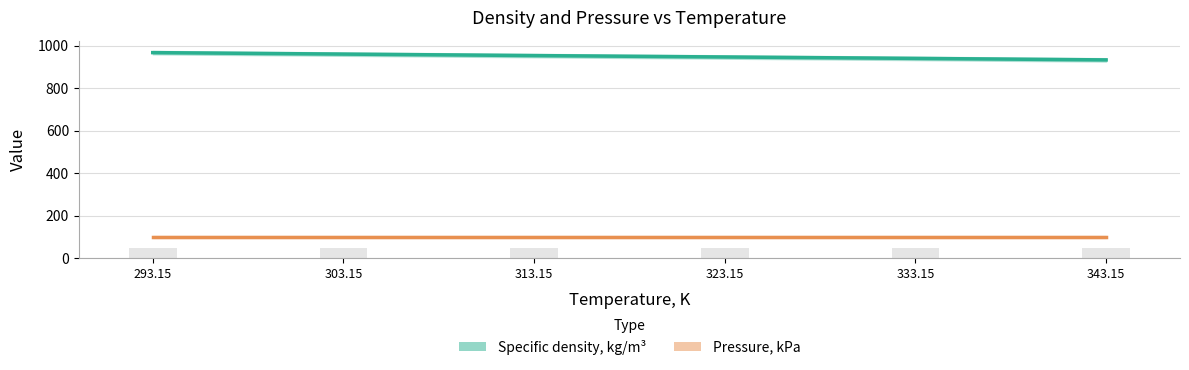

At which category is the sum across all series the highest?

293.15